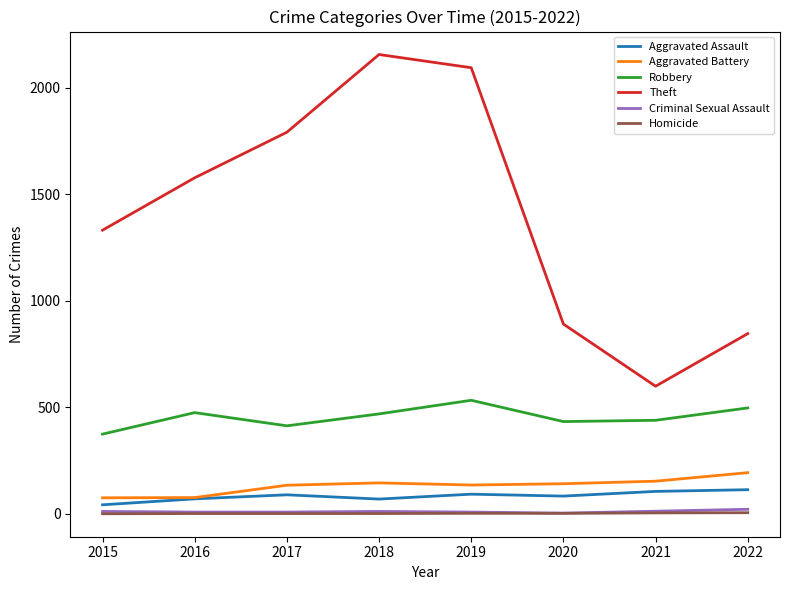

How many categories are shown in the chart?

8